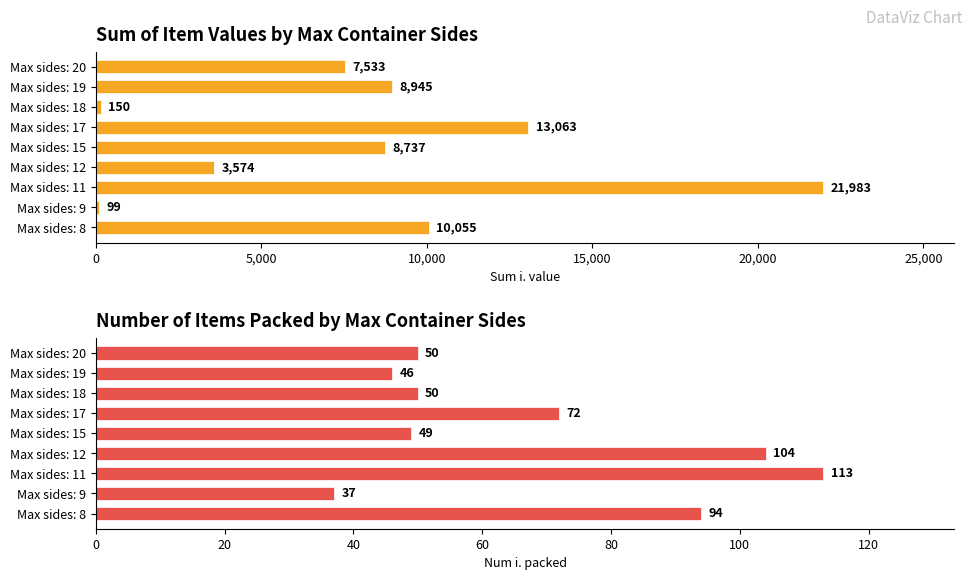

Count the number of data series in this chart.

2